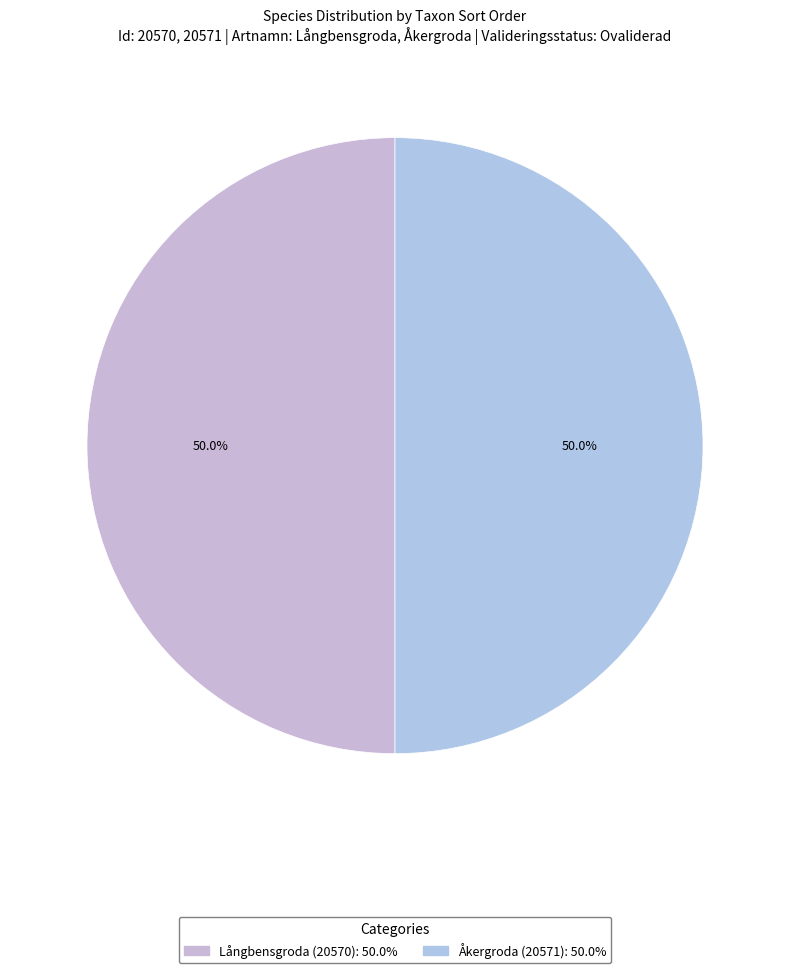

Is it true that Långbensgroda (20570) is 61% of the pie?

False